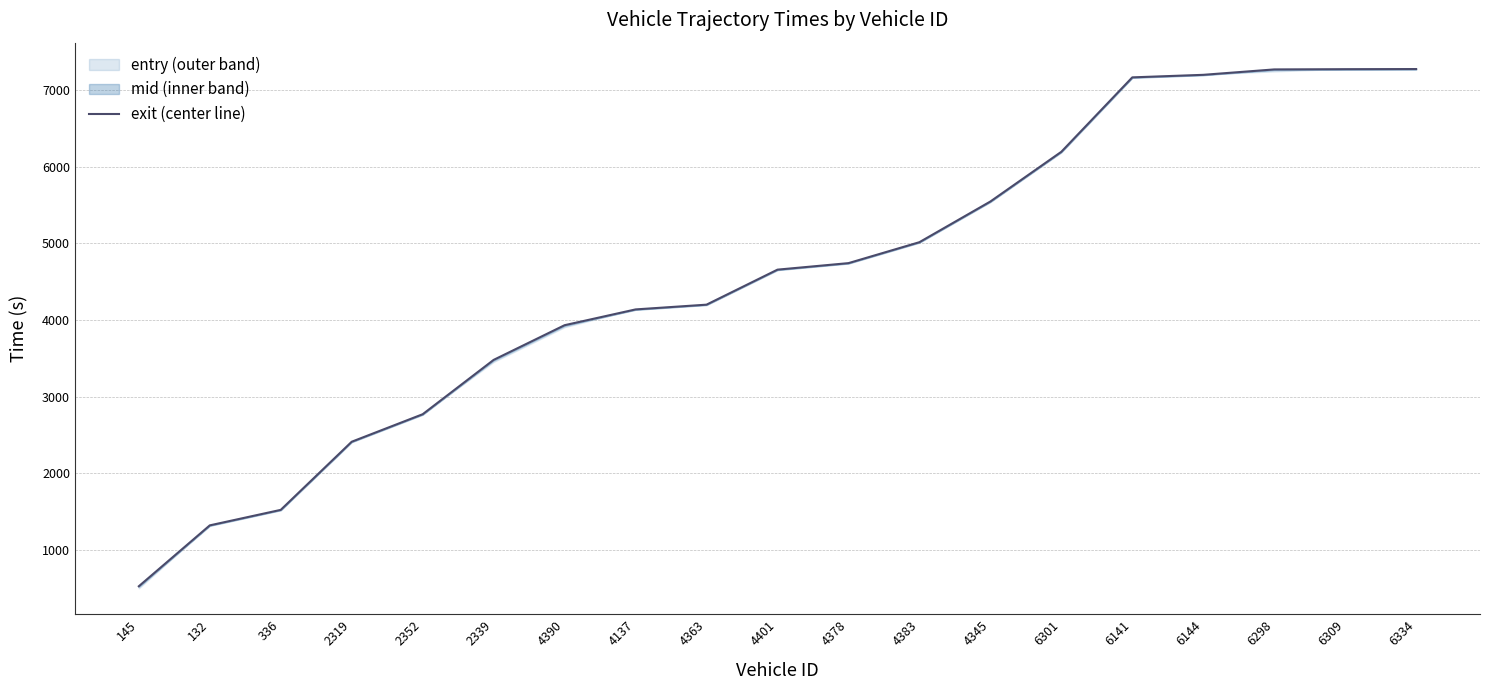

Is it true that the value at 132 is 1319.4?

True